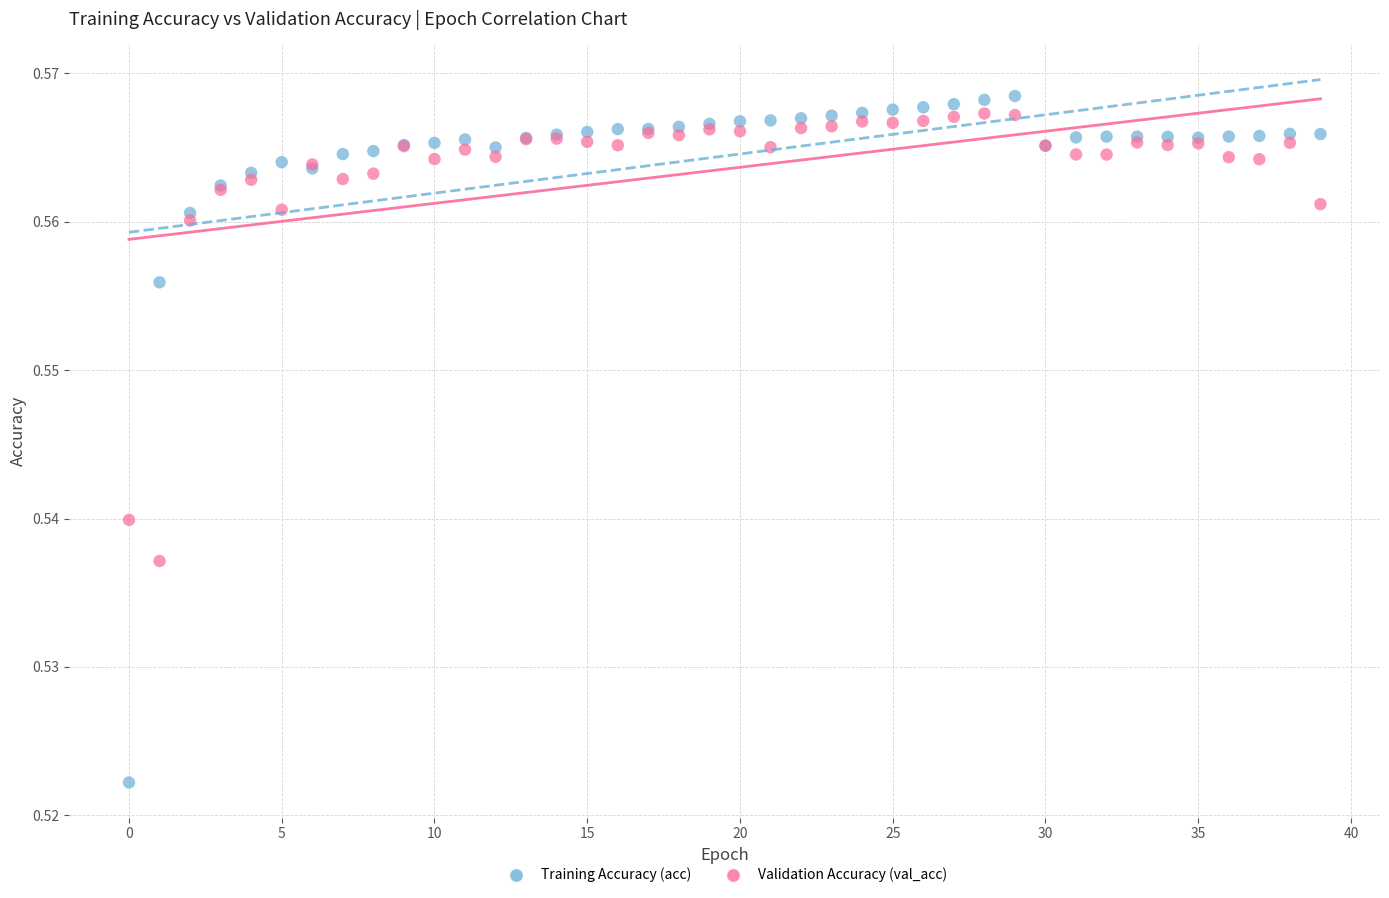

Which series has the largest Y range (max minus min)?

Training Accuracy (acc)